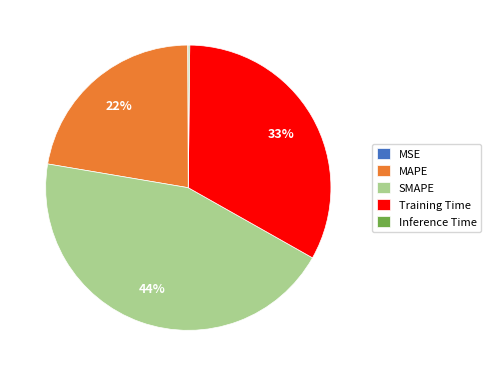

Does Training Time represent more than half of the total?

No